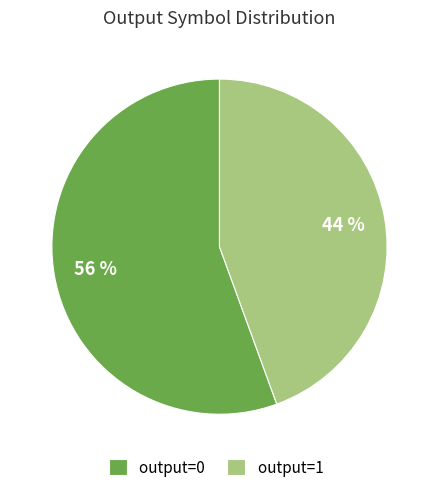

How many segments does this pie chart have?

2